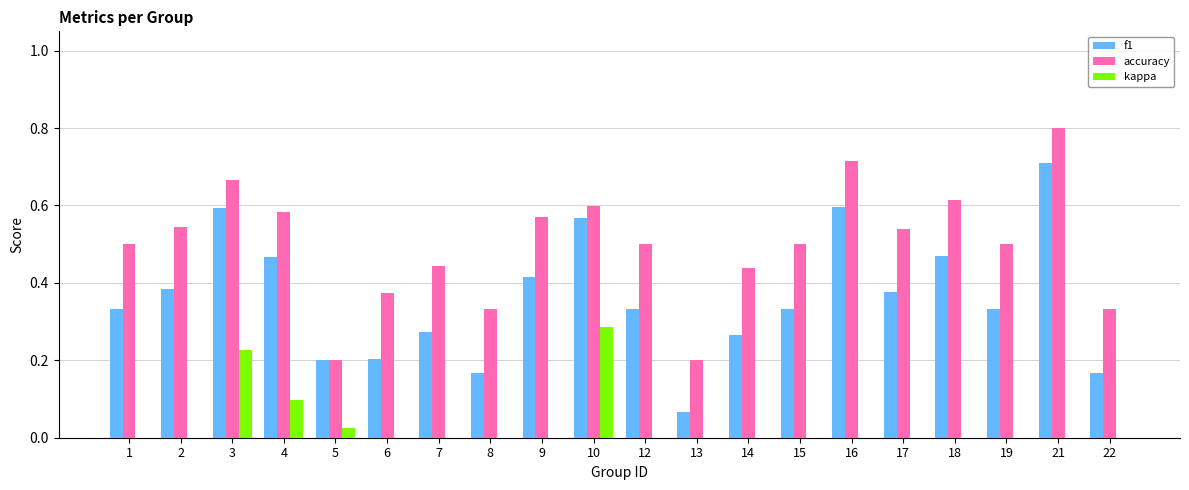

What is the sum of all f1 values?

7.3